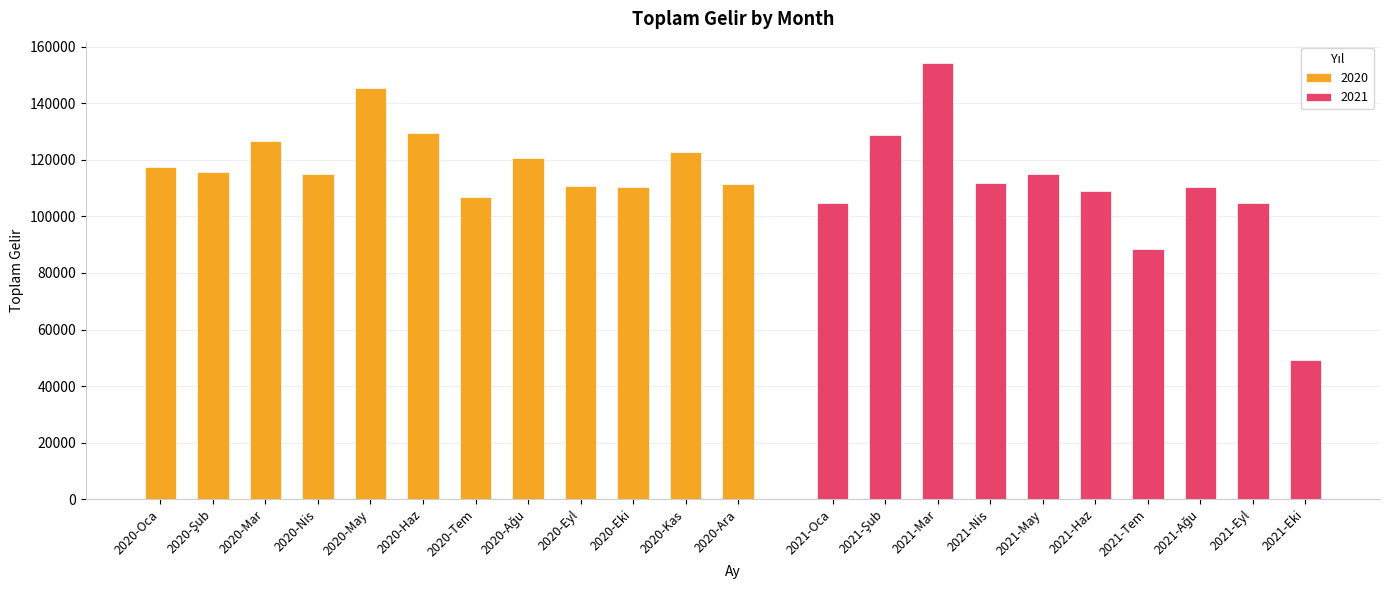

What position from the left is 2021-Oca?

13